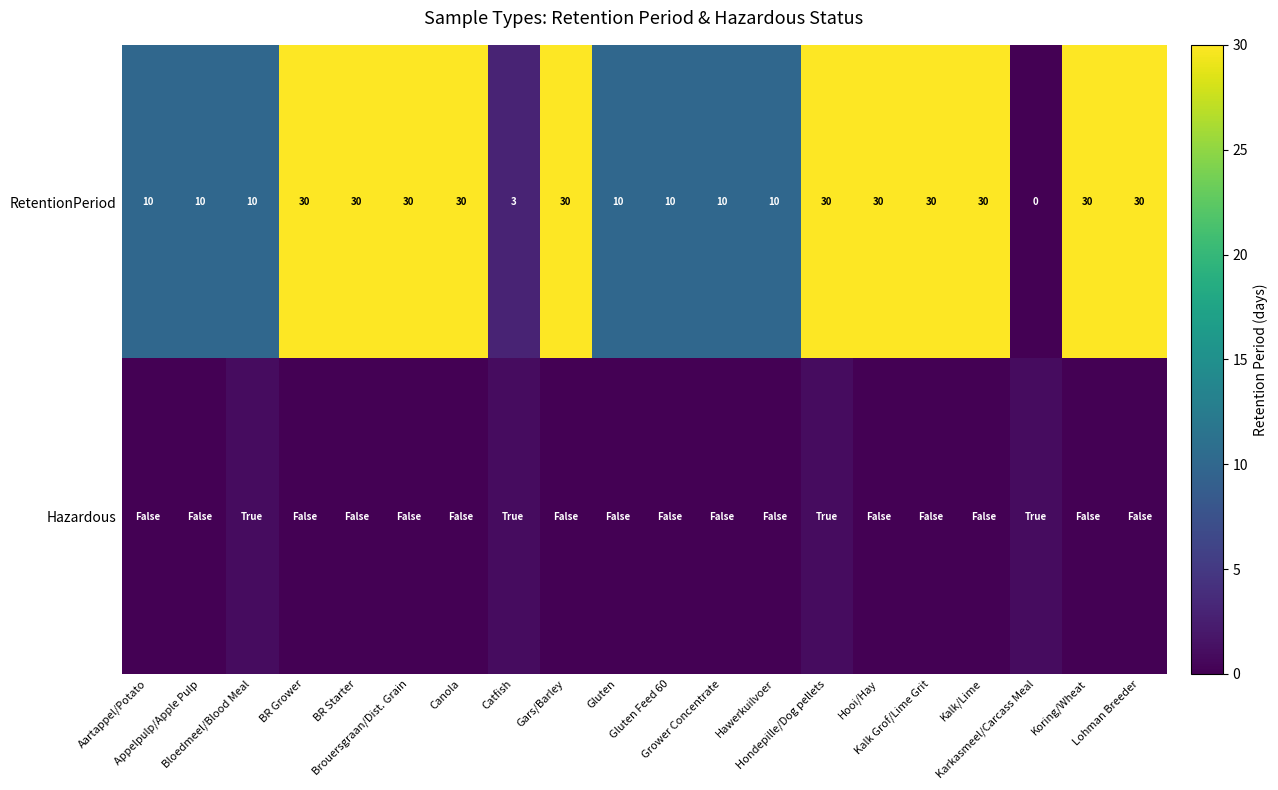

What is the sum of all RetentionPeriod values?

403